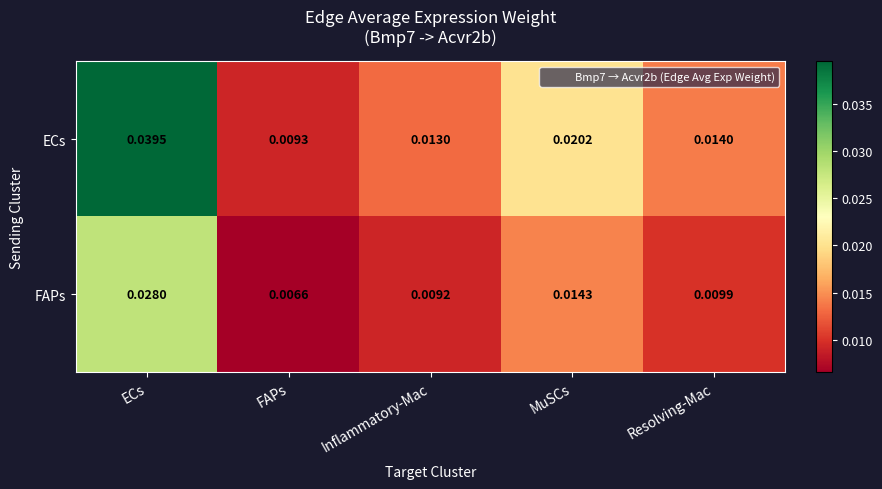

Rank the series by their average value, from highest to lowest.

ECs, FAPs